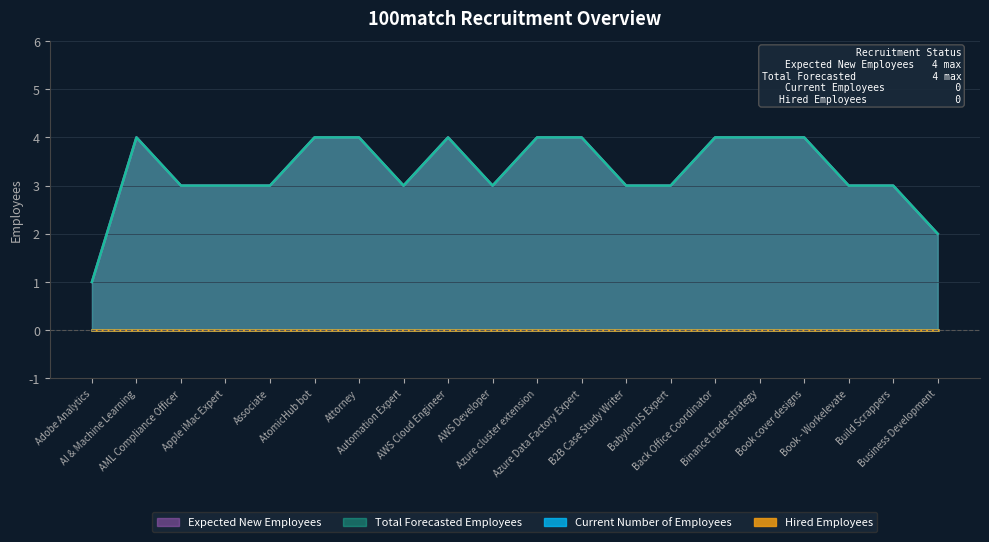

Does the chart display data point markers on the line(s)?

No